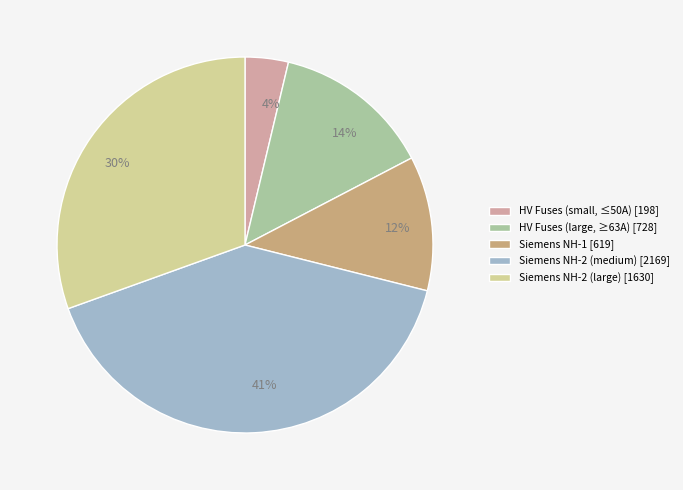

The 4% slice represents 11% of the pie. True or false?

False